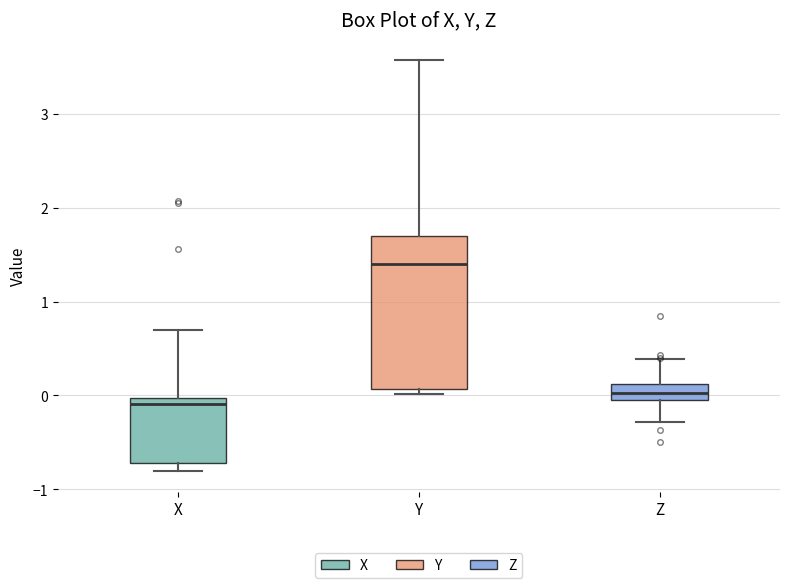

Where is the lower edge of the box for Z on the y-axis? The values are not printed on the chart, so give them approximately, as read against the axis.

-0.1